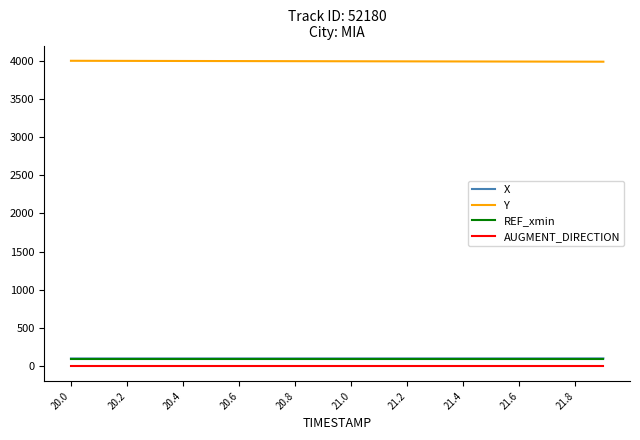

What is the maximum value for Y?

4002.6